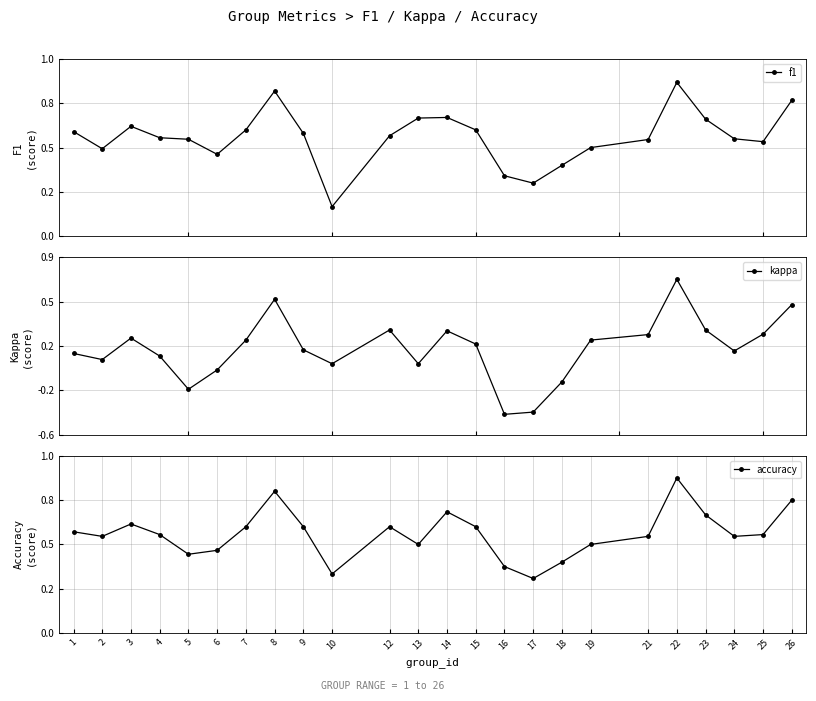

At which category is the sum across all series the highest?

22